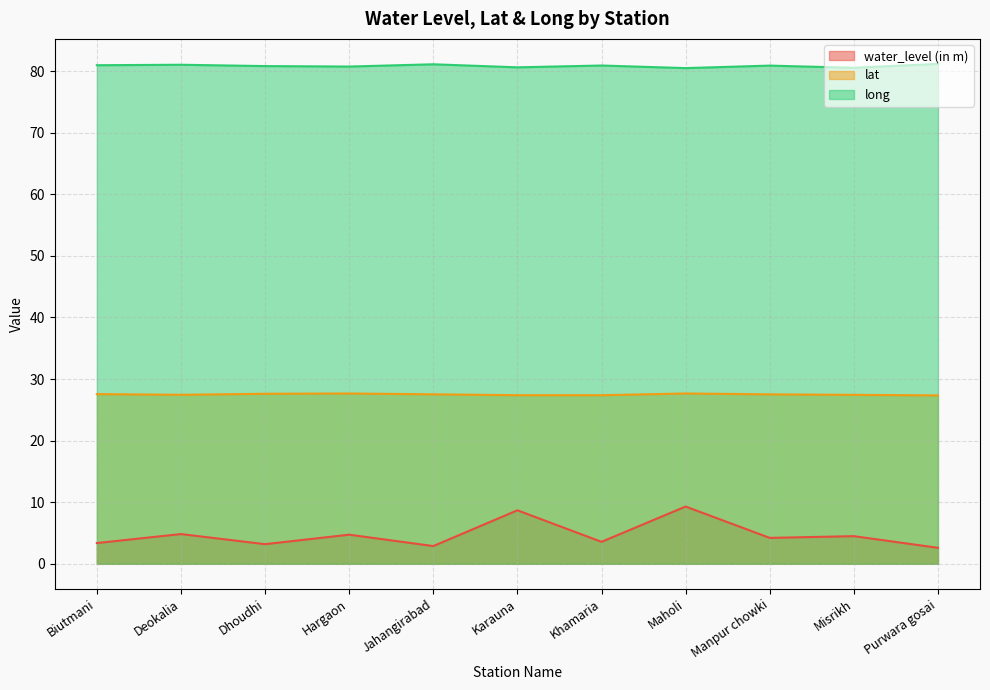

Between Dhoudhi and Manpur chowki, which series saw the biggest shift?

water_level (in m)